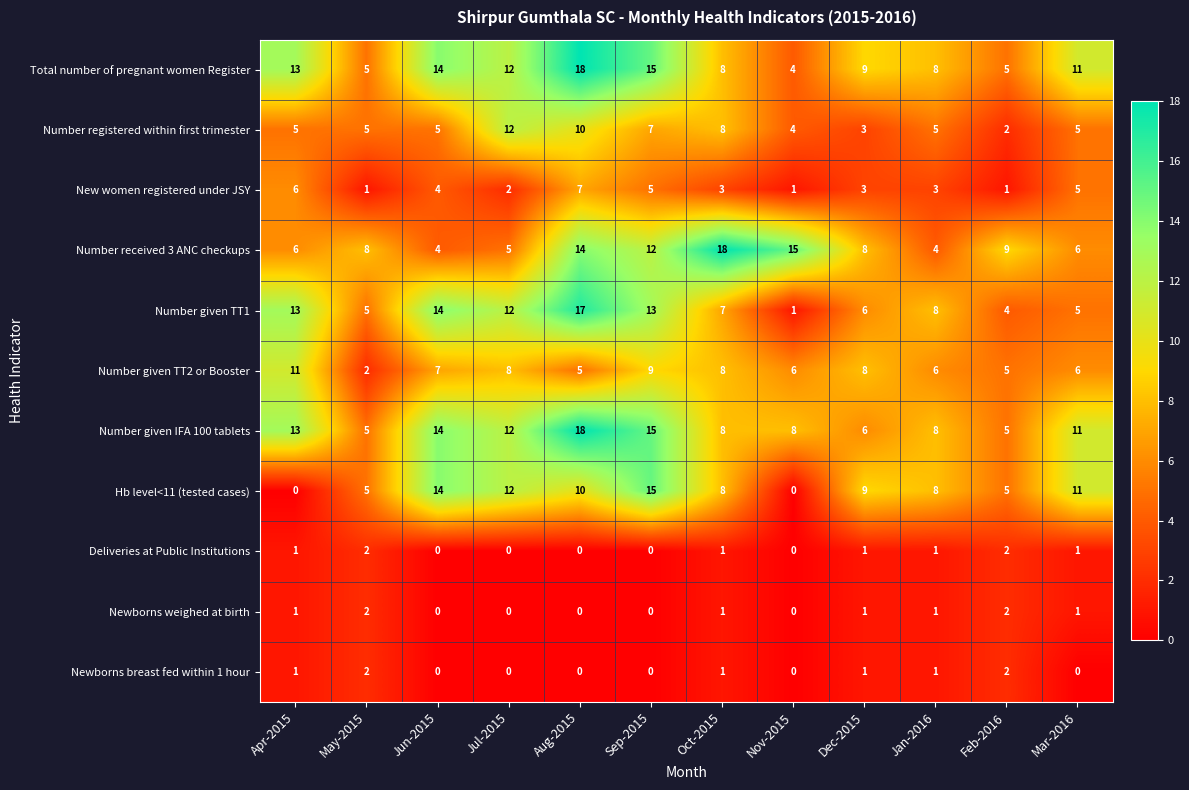

Which series changed the most between Jul-2015 and Jan-2016?

Number registered within first trimester